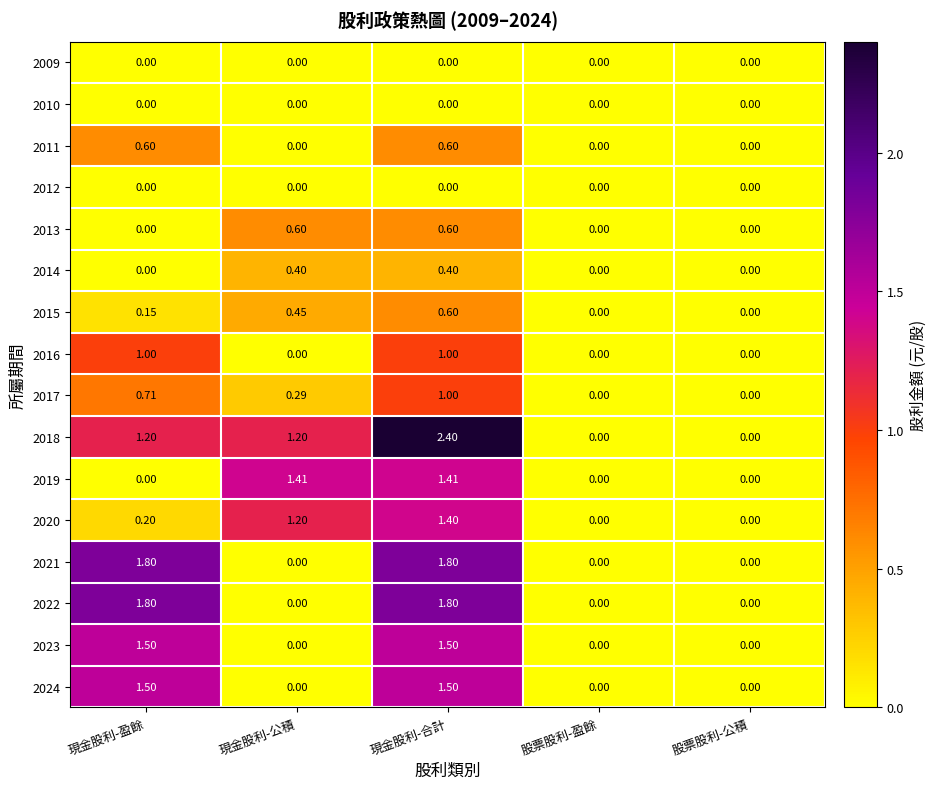

Which series has the largest total across all categories?

2018